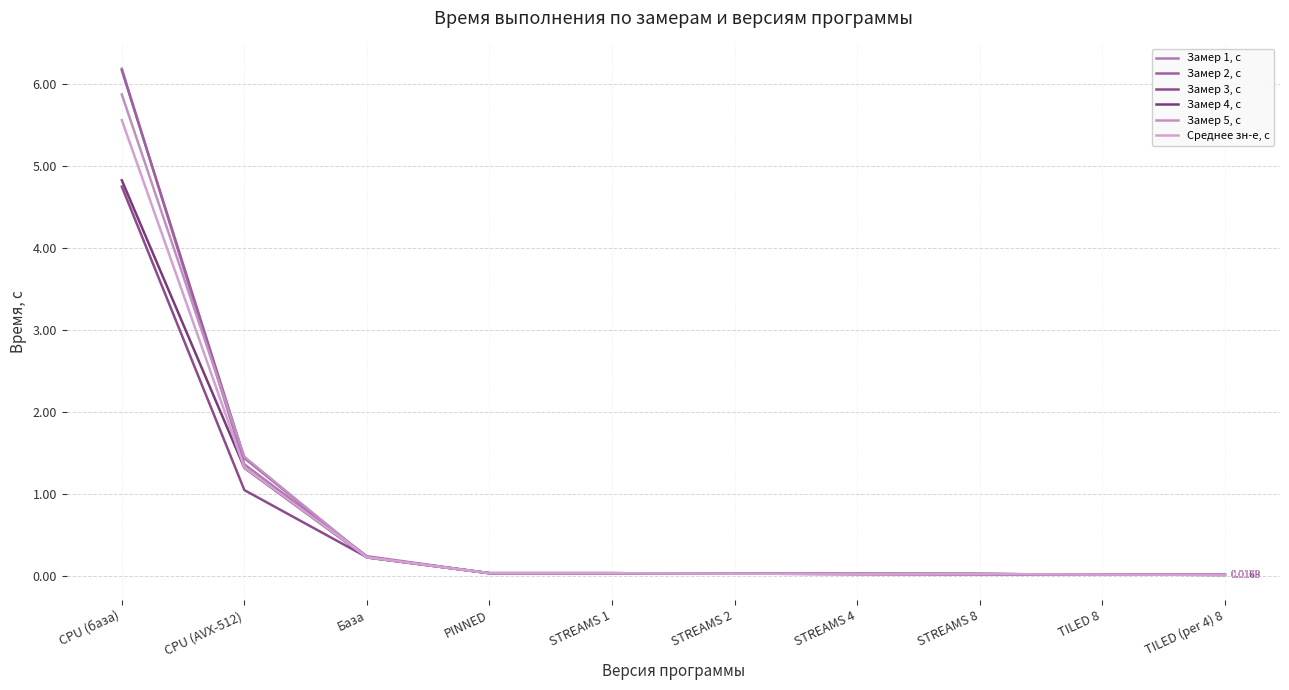

What is the greatest value displayed?

6.2